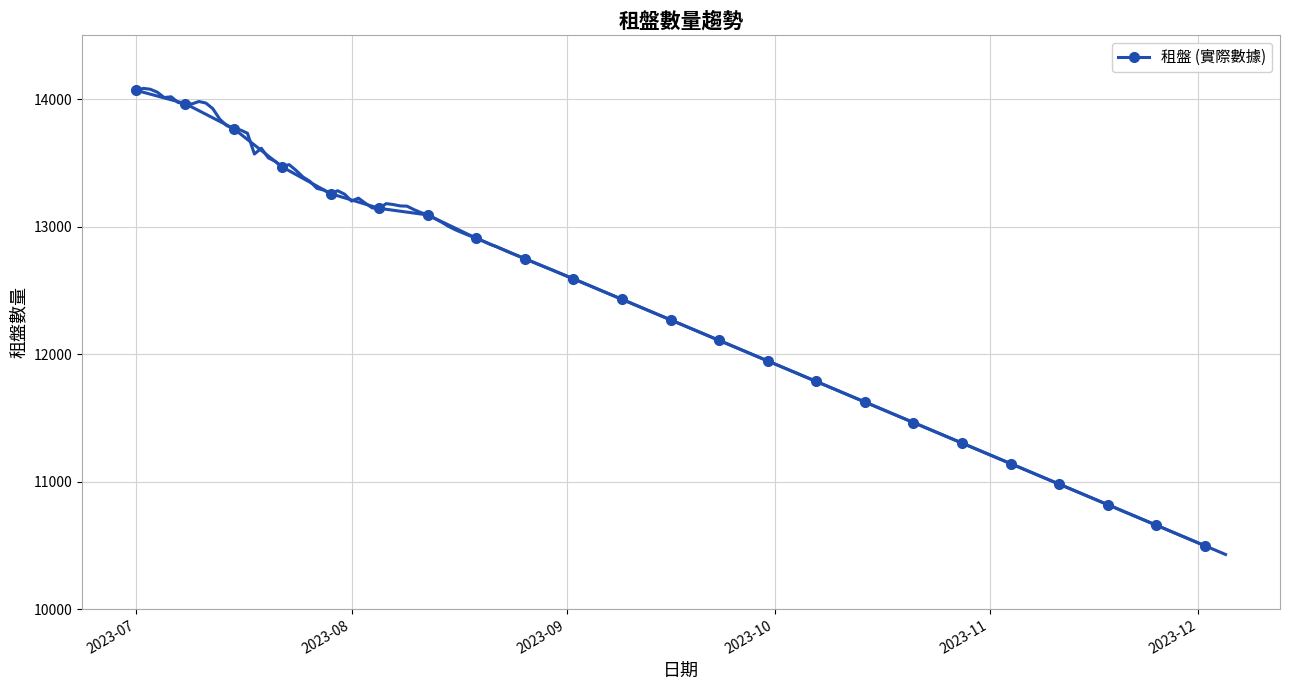

How many lines are shown in the chart?

1